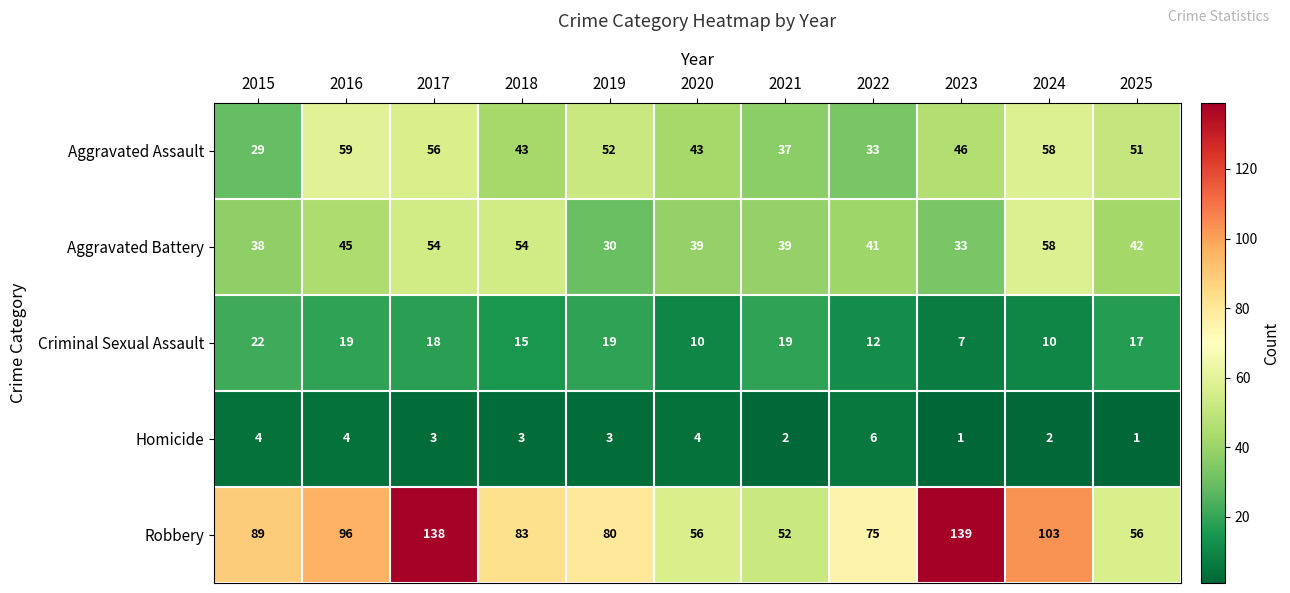

The value of Aggravated Assault at 2019 is 52. True or false?

True